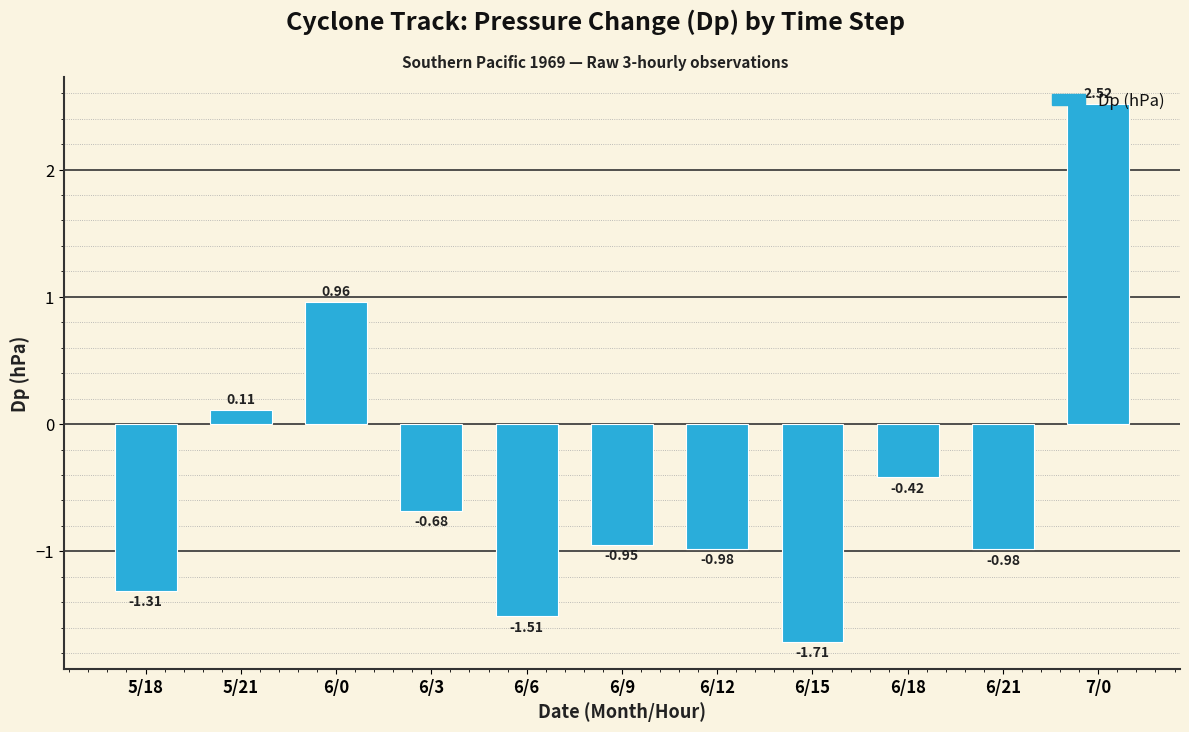

Which has a higher value, 6/21 or 5/21?

5/21